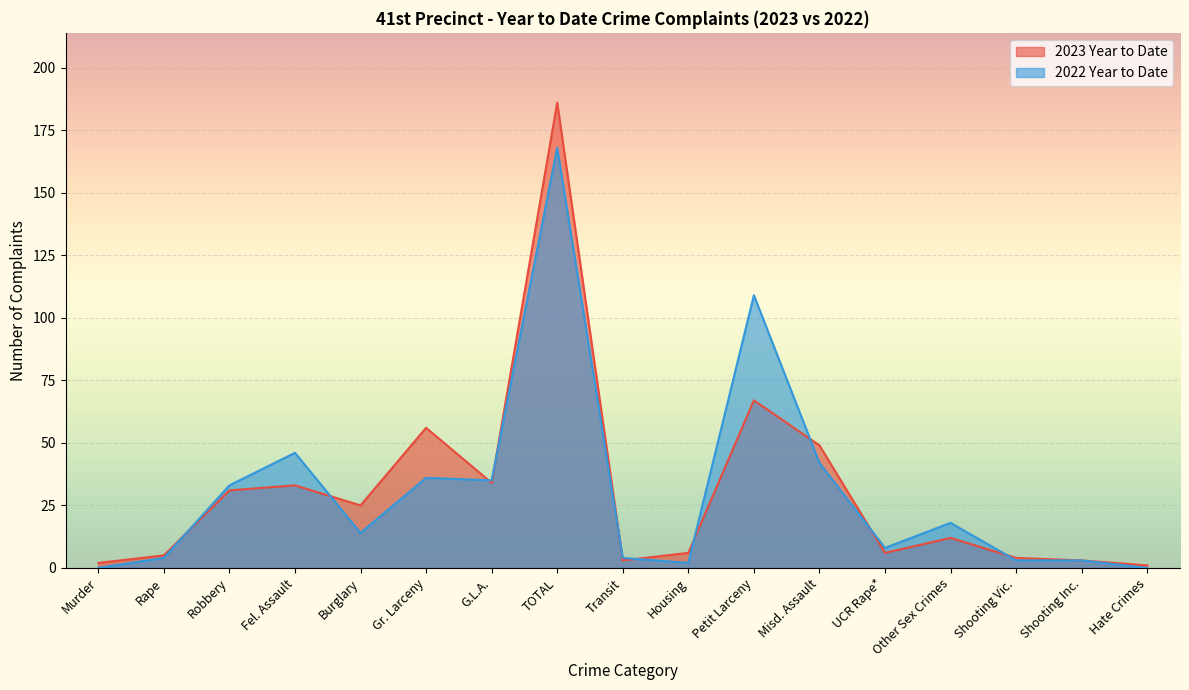

True or false: 2023 Year to Date has more than 2 points higher than both neighbors.

True